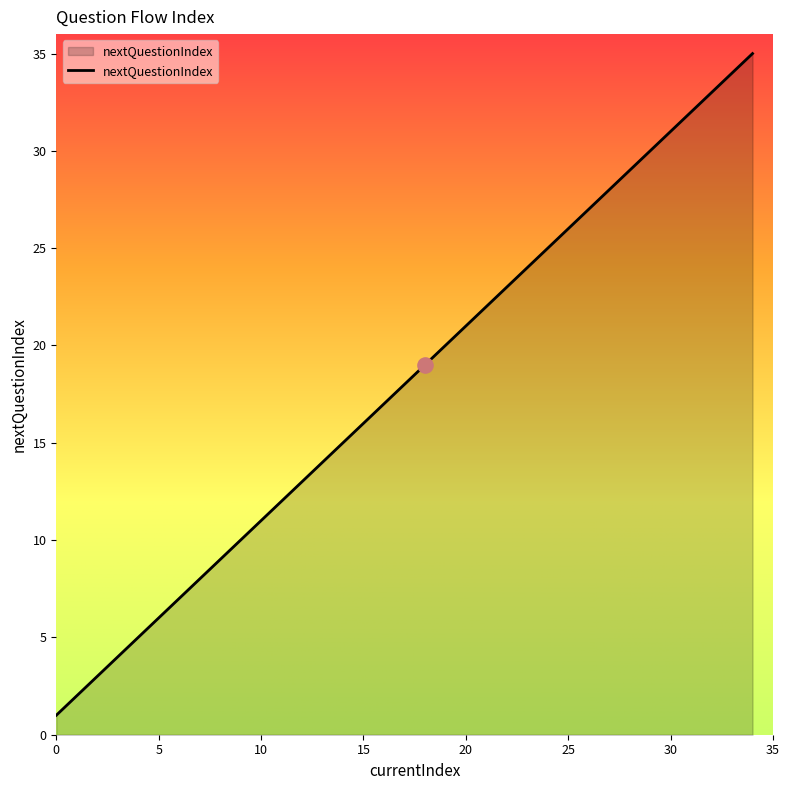

What is the difference between the maximum and minimum values?

34